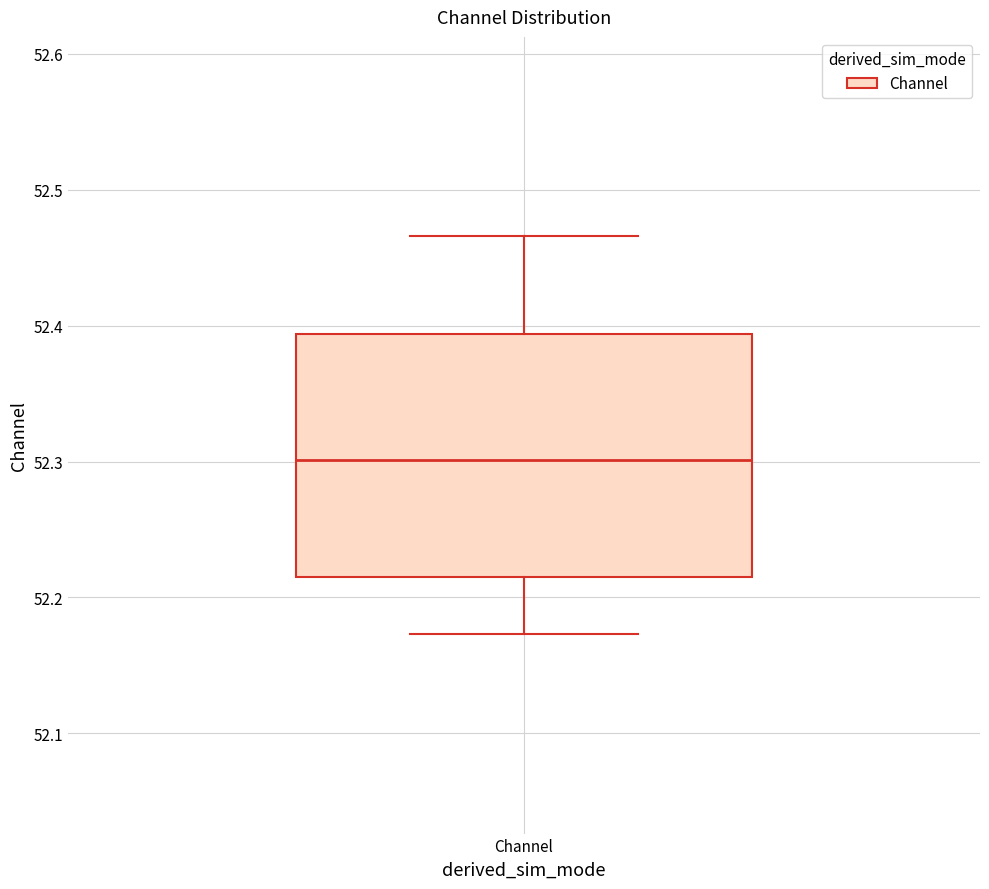

Where is the lower edge of the box for Channel on the y-axis? The values are not printed on the chart, so give them approximately, as read against the axis.

52.22